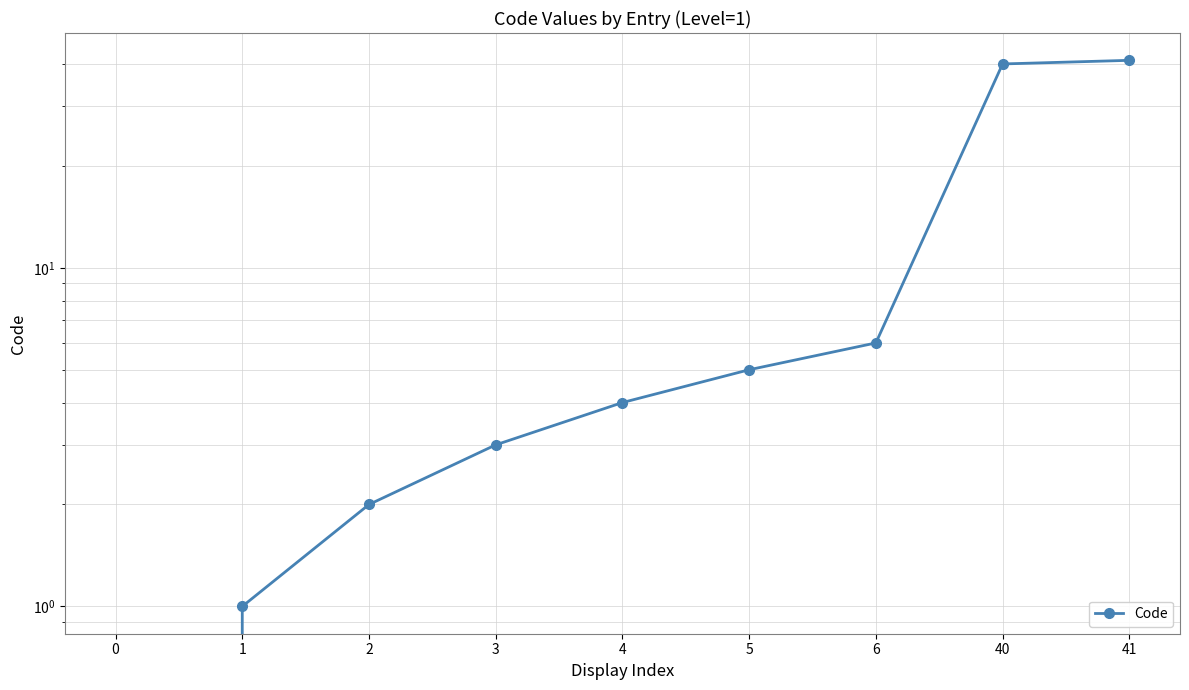

At which label is the value closest to 20?

6